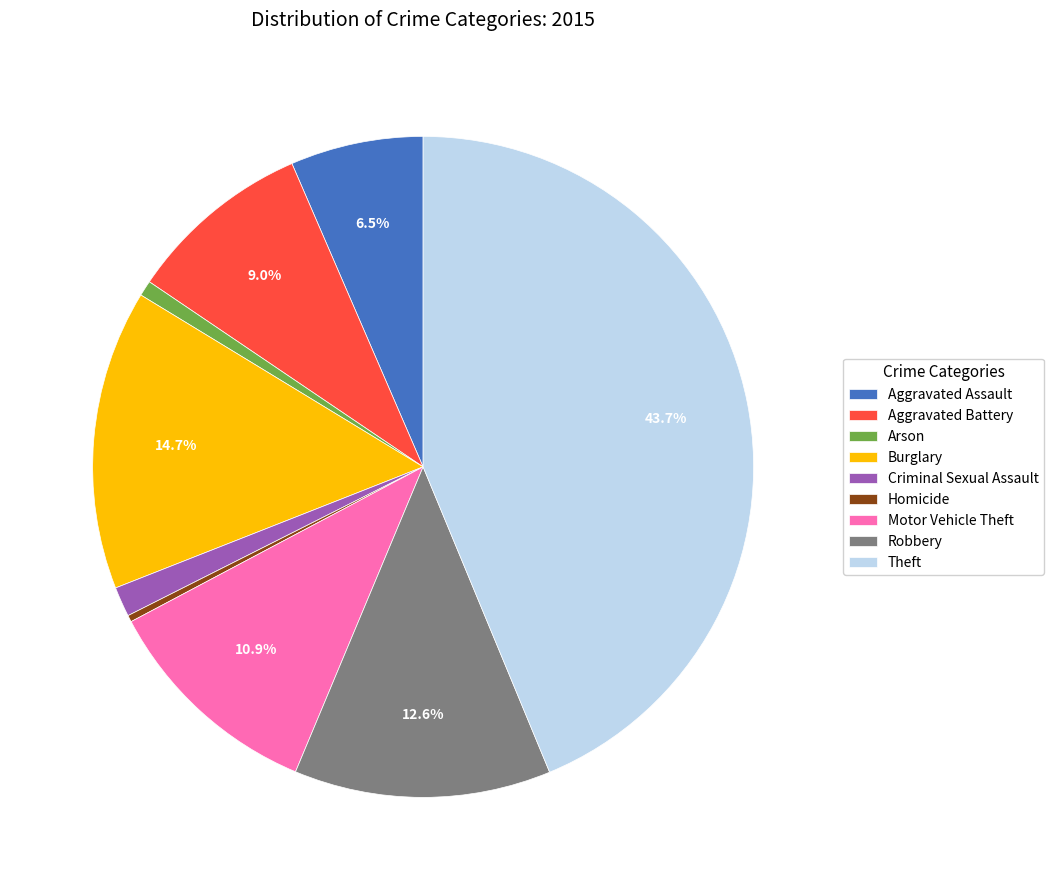

Is the sum of Homicide and Theft greater than half?

No